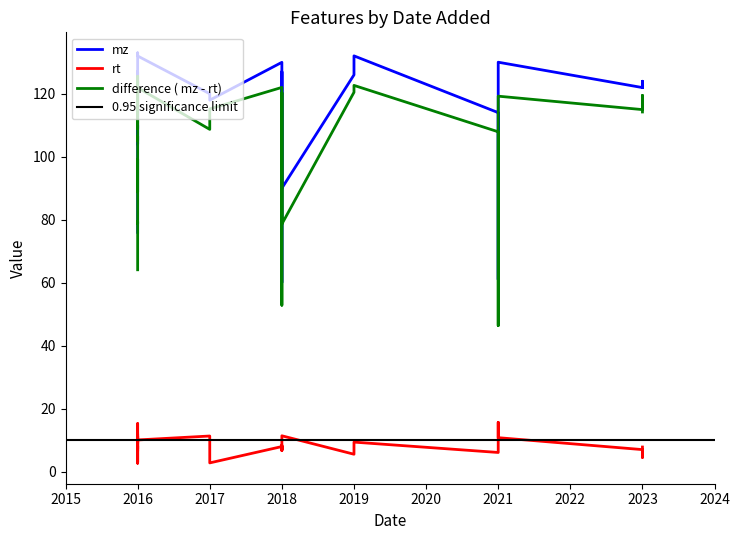

Reading left to right, list all the values displayed in this chart.

mz: 60.1	61.0	62.1	76.0	76.1	90.1	90.1	90.1	104.1	104.1	104.1	106.1	110.0	112.1	114.1	116.1	118.0	118.1	118.1	120.1	120.1	121.0	122.0	122.1	124.0	124.0	126.0	126.1	127.1	127.1	130.1	130.1	132.1	132.1	132.1	132.1	132.1	133.1
rt: 7.2	6.4	15.7	11.9	6.9	10.6	11.3	11.4	9.0	11.2	15.3	11.9	10.7	6.8	6.1	9.5	2.8	7.3	9.1	10.9	11.3	8.4	7.0	7.8	2.7	4.5	10.0	5.5	3.1	6.7	8.0	10.8	10.1	11.3	6.5	8.2	9.4	11.9